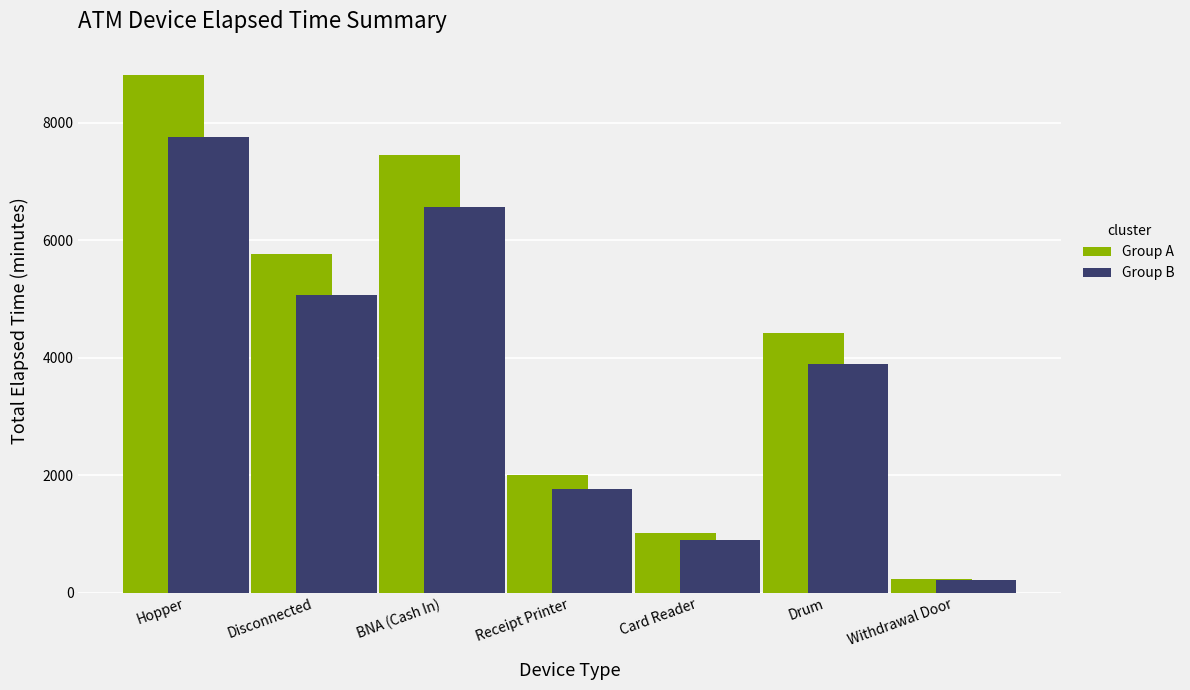

List the series in order of their peak value, lowest first.

Group B, Group A